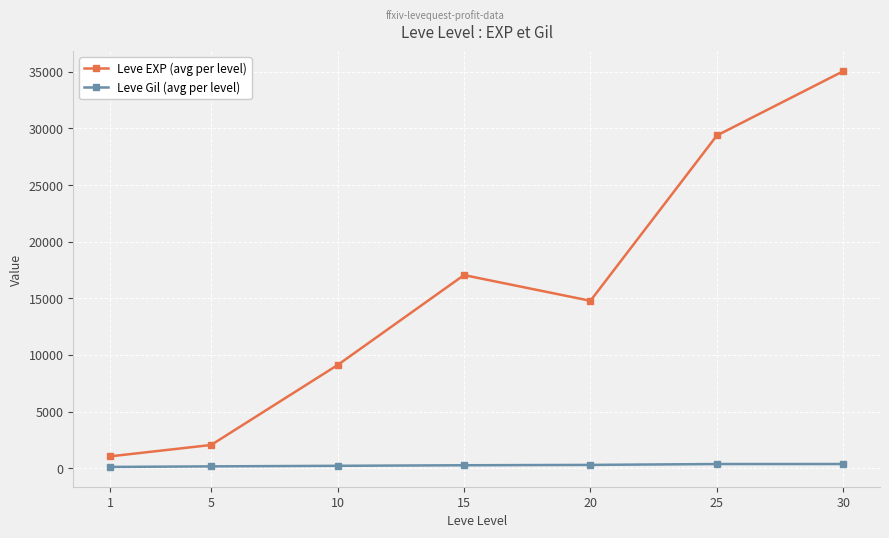

Which series has the largest total across all categories?

Leve EXP (avg per level)